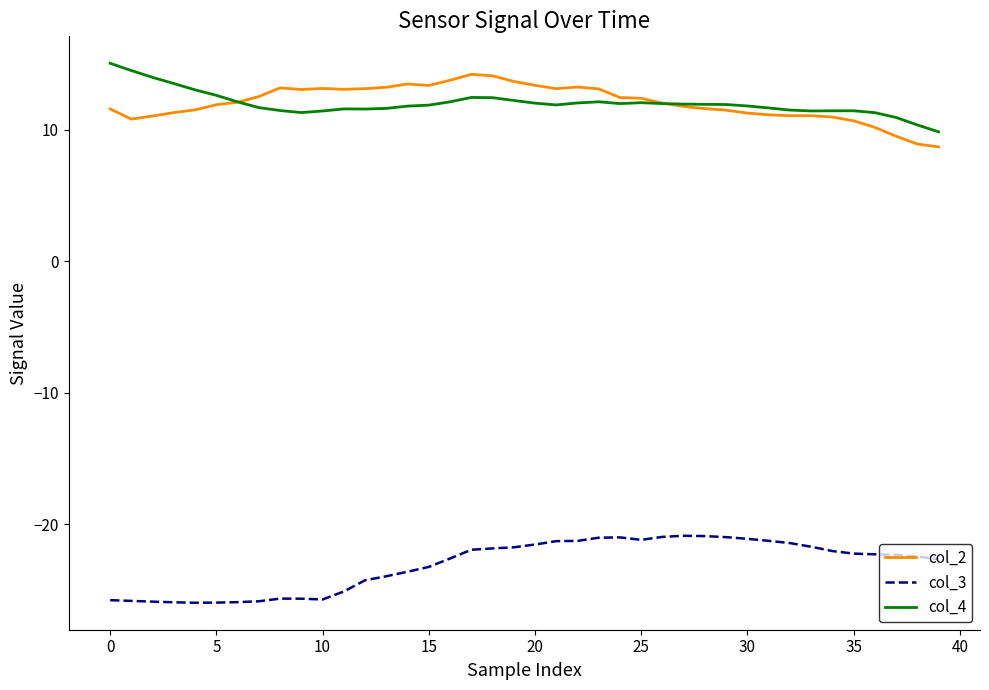

True or false: col_2 and col_3 cross at least once.

False